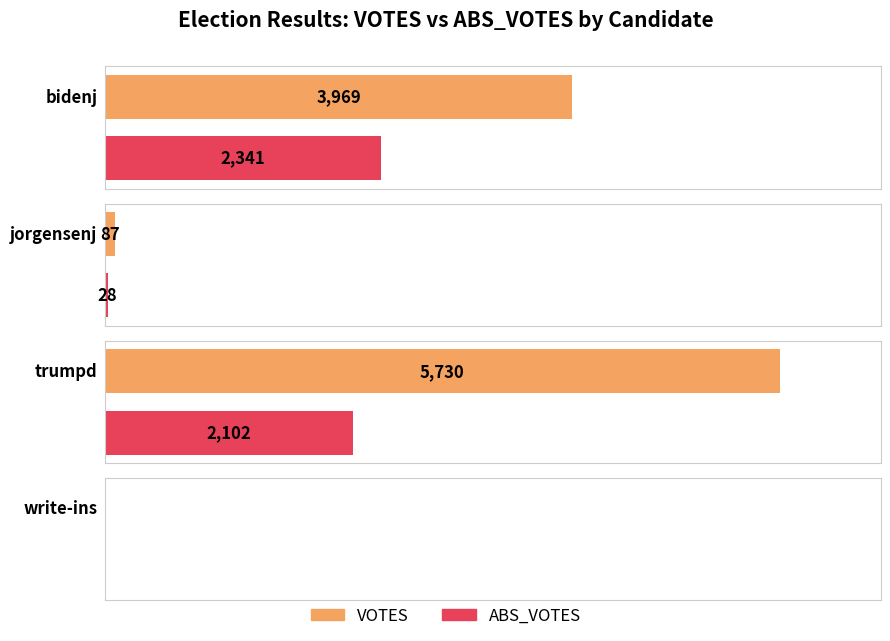

What is the difference between the maximum and minimum values in the VOTES series?

5730